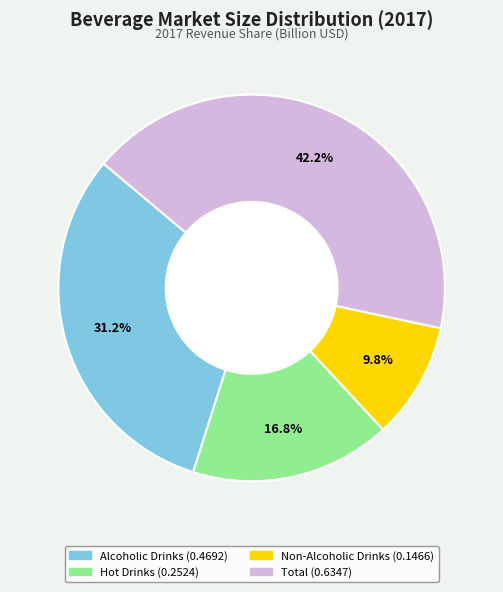

How much of the chart is everything except Hot Drinks?

83.2%